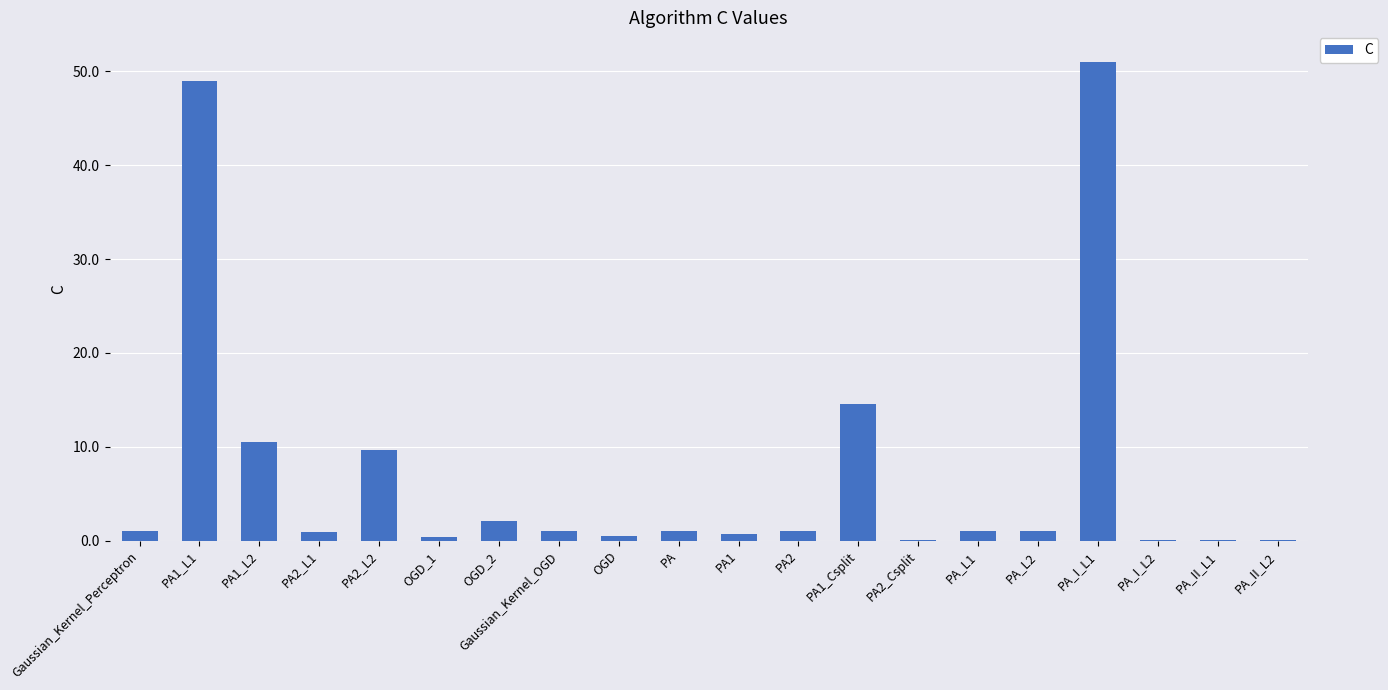

Which category has the highest value across all series?

PA_I_L1